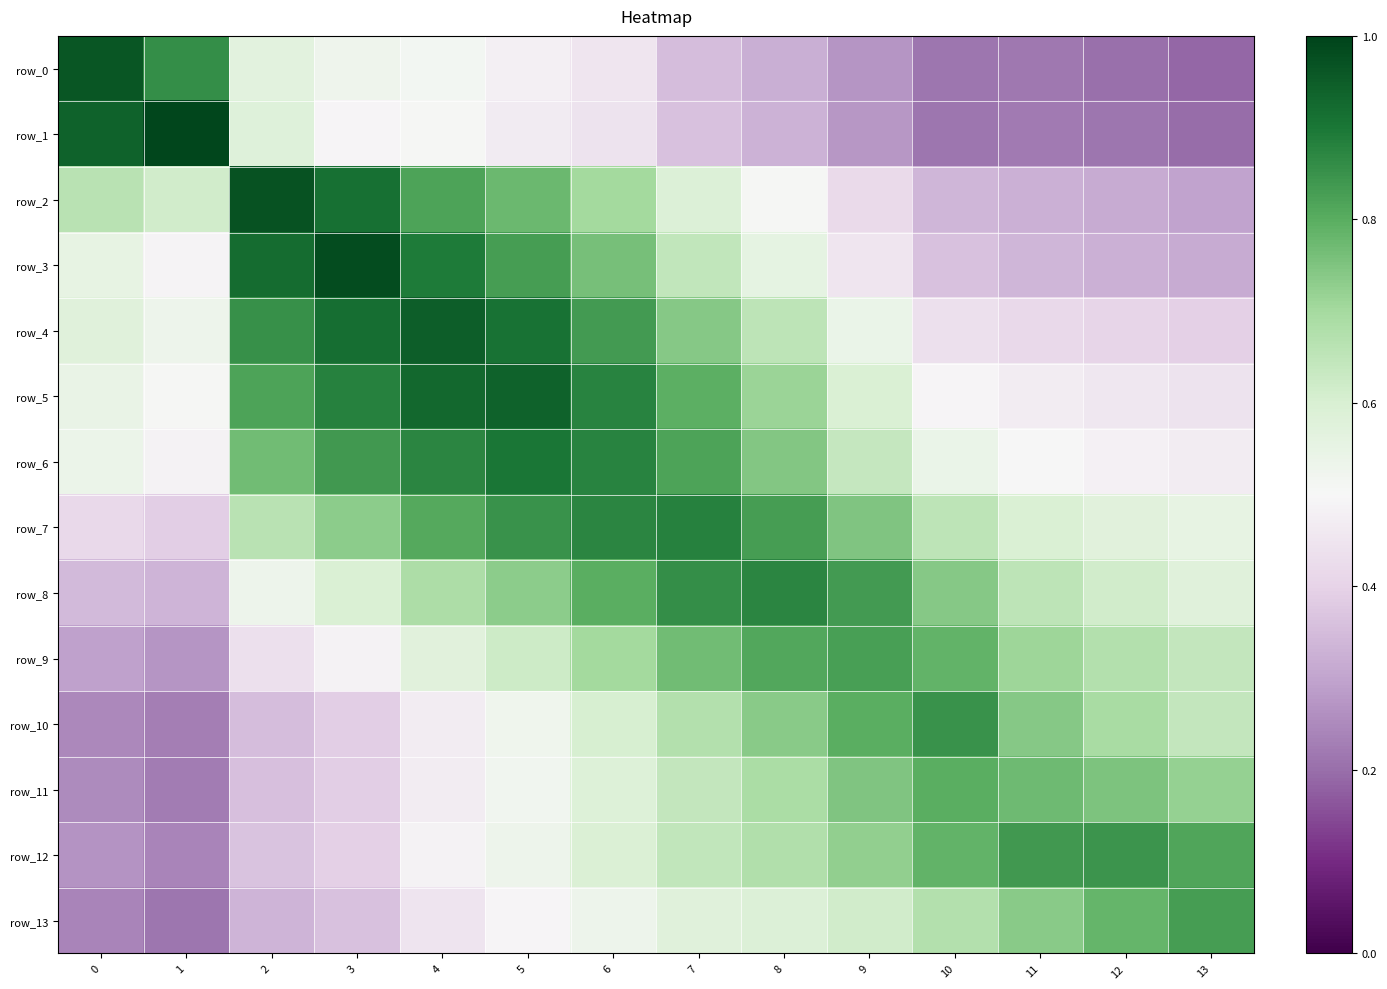

Reading left to right, what are all the values shown in this chart?

row_0: 0=1.0	1=0.9	2=0.6	3=0.5	4=0.5	5=0.5	6=0.4	7=0.4	8=0.3	9=0.3	10=0.2	11=0.2	12=0.2	13=0.2
row_1: 0=0.9	1=1.0	2=0.6	3=0.5	4=0.5	5=0.5	6=0.4	7=0.4	8=0.3	9=0.3	10=0.2	11=0.2	12=0.2	13=0.2
row_2: 0=0.7	1=0.6	2=1.0	3=0.9	4=0.8	5=0.8	6=0.7	7=0.6	8=0.5	9=0.4	10=0.3	11=0.3	12=0.3	13=0.3
row_3: 0=0.6	1=0.5	2=0.9	3=1.0	4=0.9	5=0.8	6=0.8	7=0.6	8=0.6	9=0.5	10=0.4	11=0.3	12=0.3	13=0.3
row_4: 0=0.6	1=0.5	2=0.9	3=0.9	4=0.9	5=0.9	6=0.8	7=0.7	8=0.7	9=0.5	10=0.4	11=0.4	12=0.4	13=0.4
row_5: 0=0.5	1=0.5	2=0.8	3=0.9	4=0.9	5=0.9	6=0.9	7=0.8	8=0.7	9=0.6	10=0.5	11=0.5	12=0.5	13=0.4
row_6: 0=0.5	1=0.5	2=0.8	3=0.8	4=0.9	5=0.9	6=0.9	7=0.8	8=0.7	9=0.6	10=0.5	11=0.5	12=0.5	13=0.5
row_7: 0=0.4	1=0.4	2=0.7	3=0.7	4=0.8	5=0.8	6=0.9	7=0.9	8=0.8	9=0.7	10=0.7	11=0.6	12=0.6	13=0.6
row_8: 0=0.3	1=0.3	2=0.5	3=0.6	4=0.7	5=0.7	6=0.8	7=0.9	8=0.9	9=0.8	10=0.7	11=0.7	12=0.6	13=0.6
row_9: 0=0.3	1=0.3	2=0.4	3=0.5	4=0.6	5=0.6	6=0.7	7=0.8	8=0.8	9=0.8	10=0.8	11=0.7	12=0.7	13=0.6
row_10: 0=0.2	1=0.2	2=0.4	3=0.4	4=0.5	5=0.5	6=0.6	7=0.7	8=0.7	9=0.8	10=0.8	11=0.7	12=0.7	13=0.6
row_11: 0=0.3	1=0.2	2=0.4	3=0.4	4=0.5	5=0.5	6=0.6	7=0.6	8=0.7	9=0.7	10=0.8	11=0.8	12=0.8	13=0.7
row_12: 0=0.3	1=0.2	2=0.4	3=0.4	4=0.5	5=0.5	6=0.6	7=0.6	8=0.7	9=0.7	10=0.8	11=0.8	12=0.8	13=0.8
row_13: 0=0.2	1=0.2	2=0.3	3=0.4	4=0.4	5=0.5	6=0.5	7=0.6	8=0.6	9=0.6	10=0.7	11=0.7	12=0.8	13=0.8